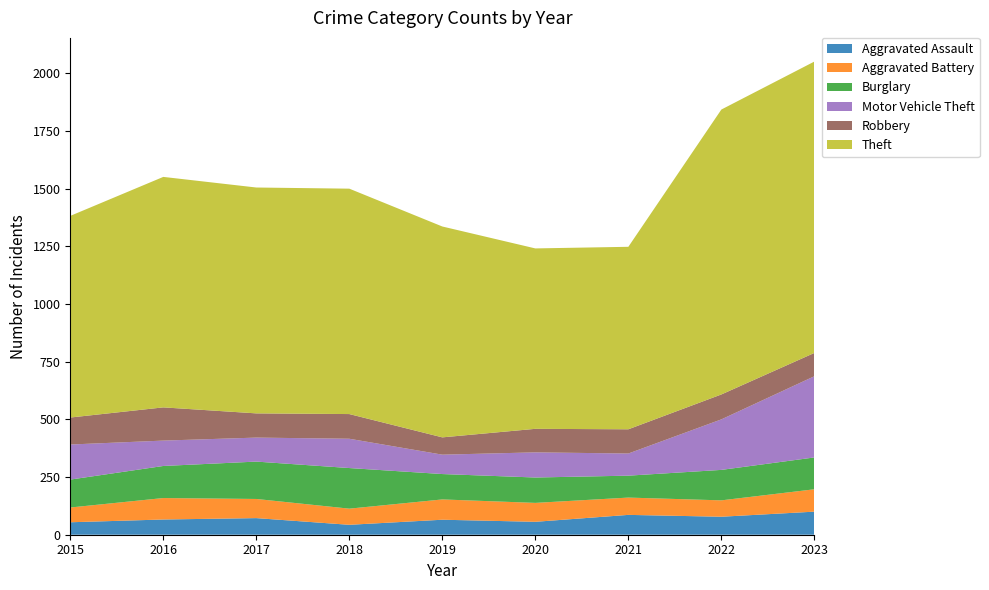

Reading left to right, what are all the values shown in this chart?

Aggravated Assault: 54	66	72	43	65	56	86	78	100
Aggravated Battery: 64	93	83	70	88	82	75	71	97
Burglary: 121	139	162	176	110	110	95	132	138
Motor Vehicle Theft: 152	110	104	127	84	109	96	219	352
Robbery: 117	144	105	107	75	102	105	108	101
Theft: 874	999	979	977	914	782	791	1235	1263